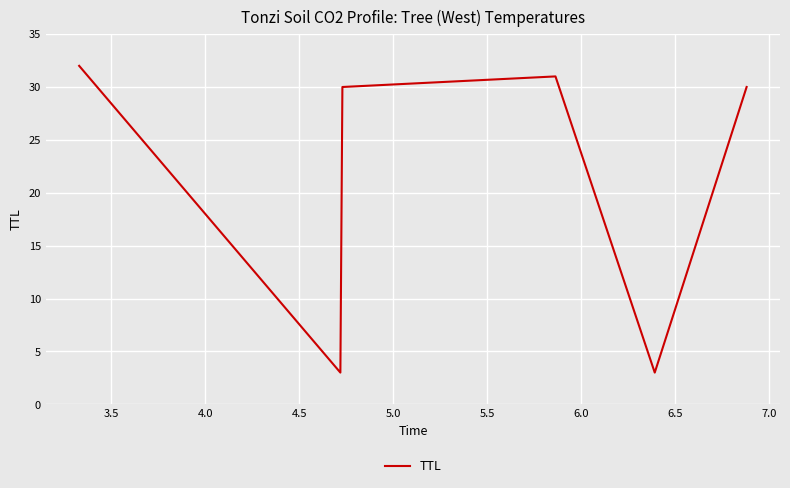

What is the minimum value shown in the chart?

3